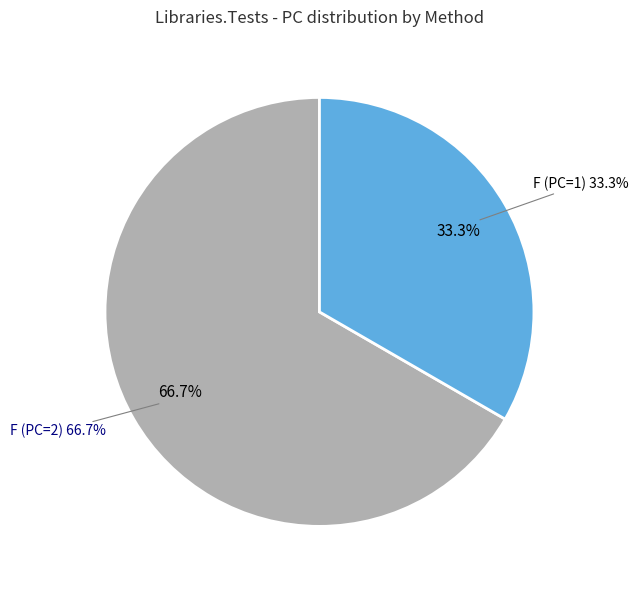

Do F (PC=1) and MonoOverloadBug6541Test together represent more than half of the pie?

No